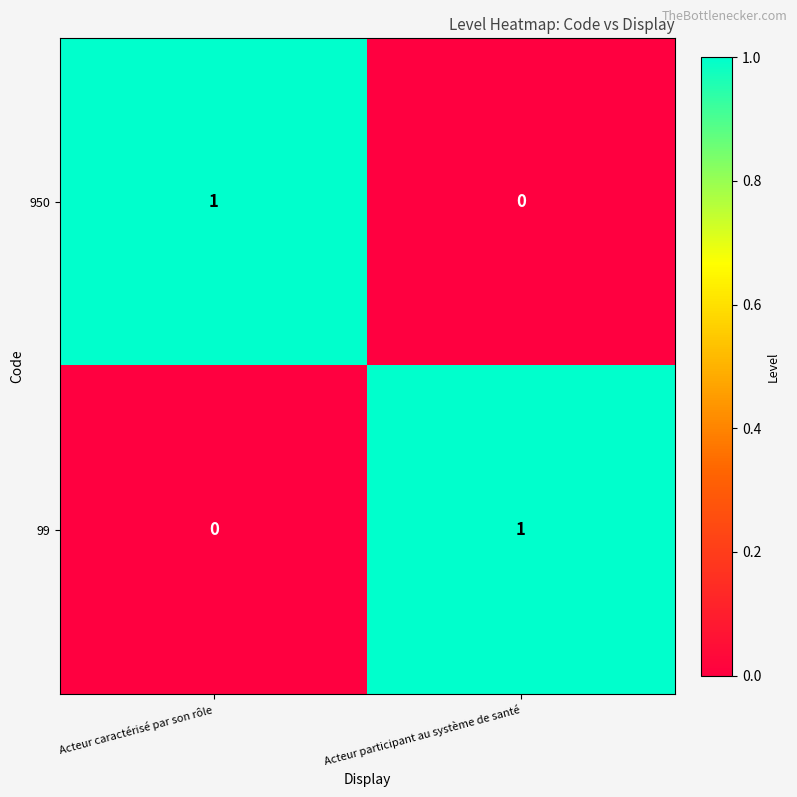

Rank the categories by 99 value from highest to lowest.

Acteur participant au système de santé, Acteur caractérisé par son rôle